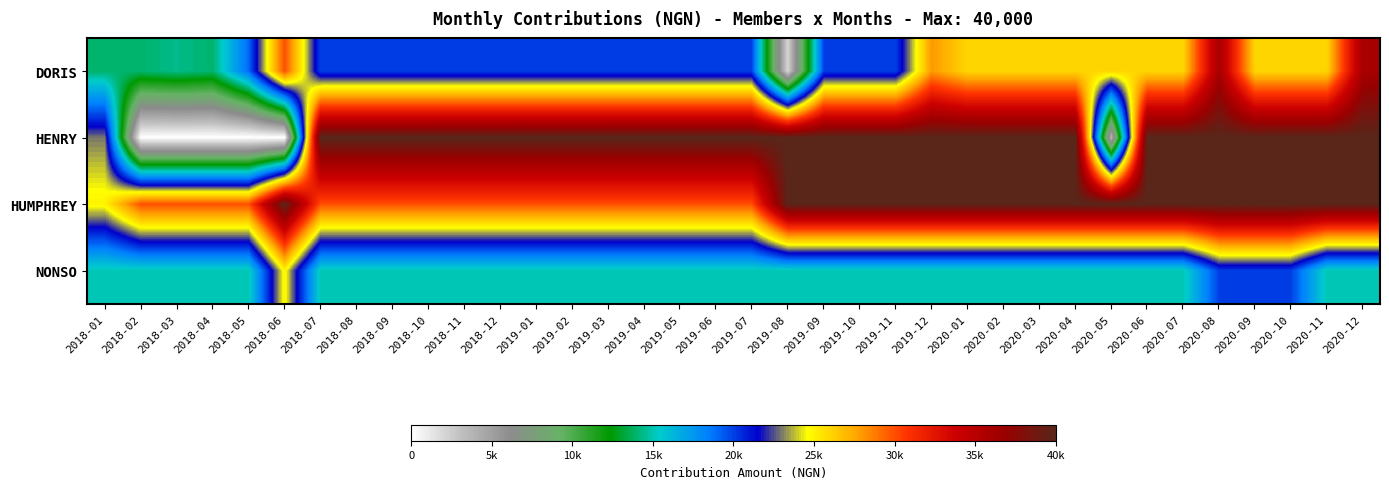

What is the total value across all series at 2020-12?

131000